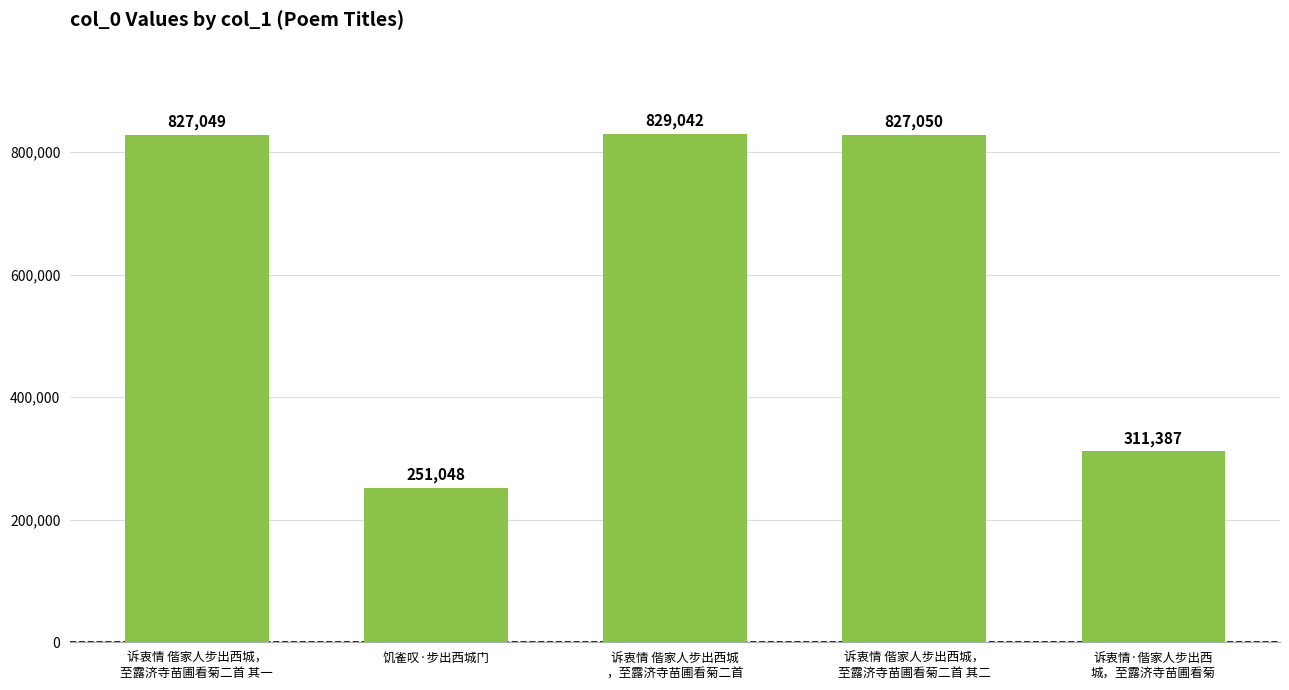

What is the label of the 1st bar from the left?

诉衷情 偕家人步出西城，
至露济寺苗圃看菊二首 其一